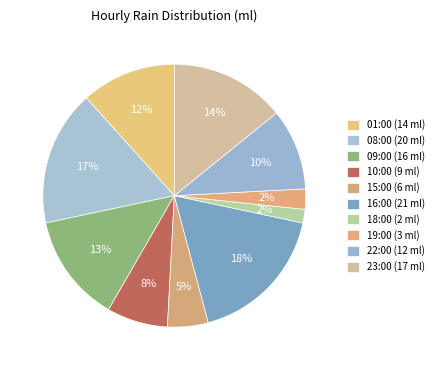

How many slices are in this pie chart?

10